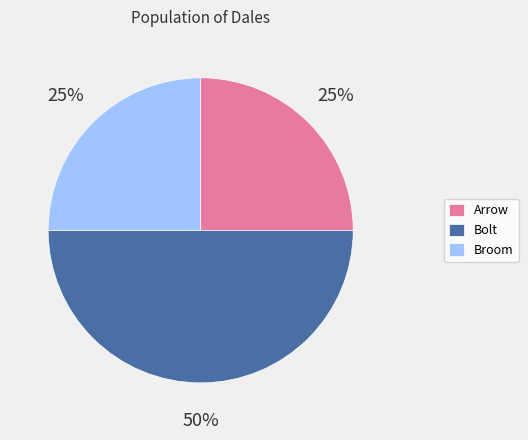

Approximately how many times larger is the value at Arrow compared to Bolt?

0.5